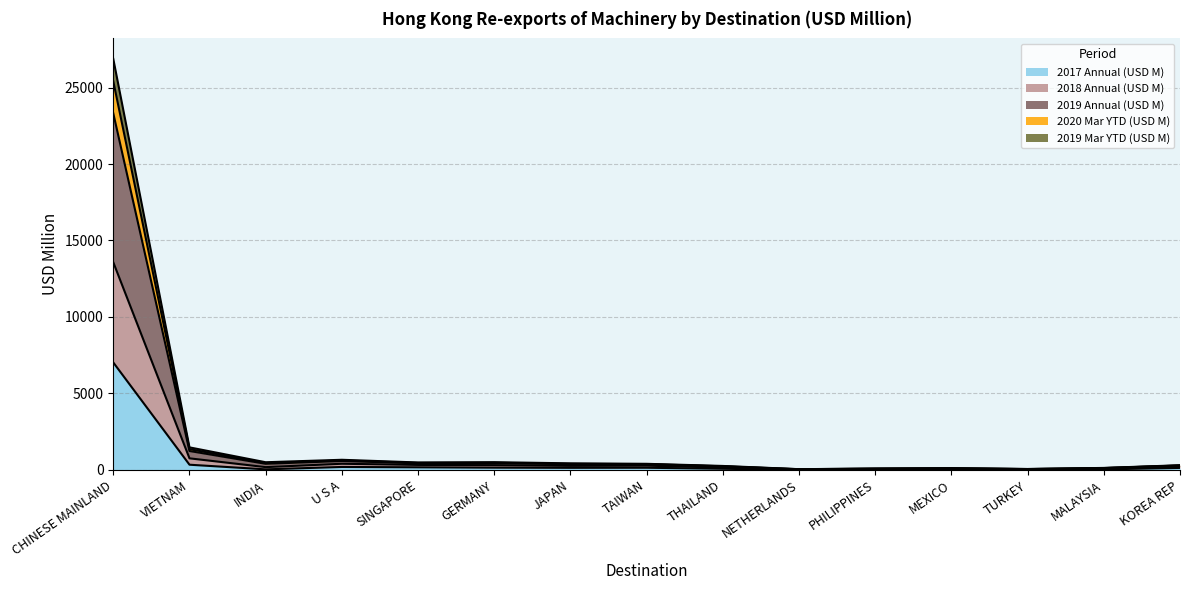

True or false: 2019 Annual (USD M) has a value of 124.4 at MALAYSIA.

True